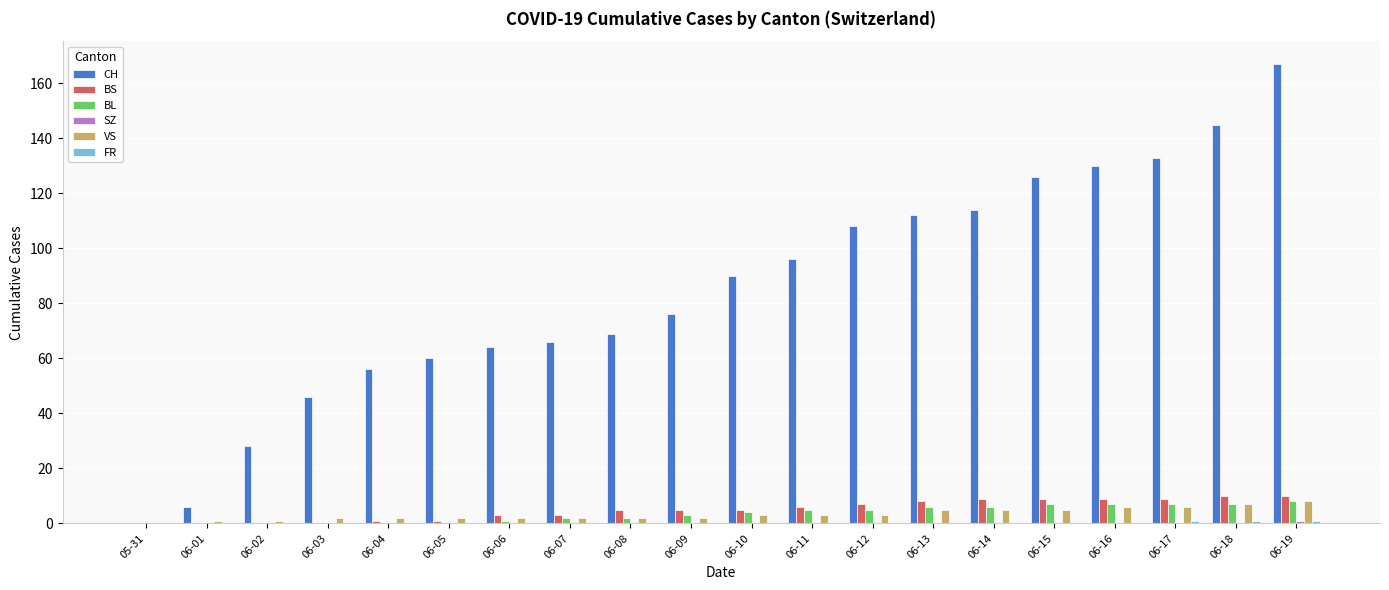

Which category has the highest value in the CH series?

06-19